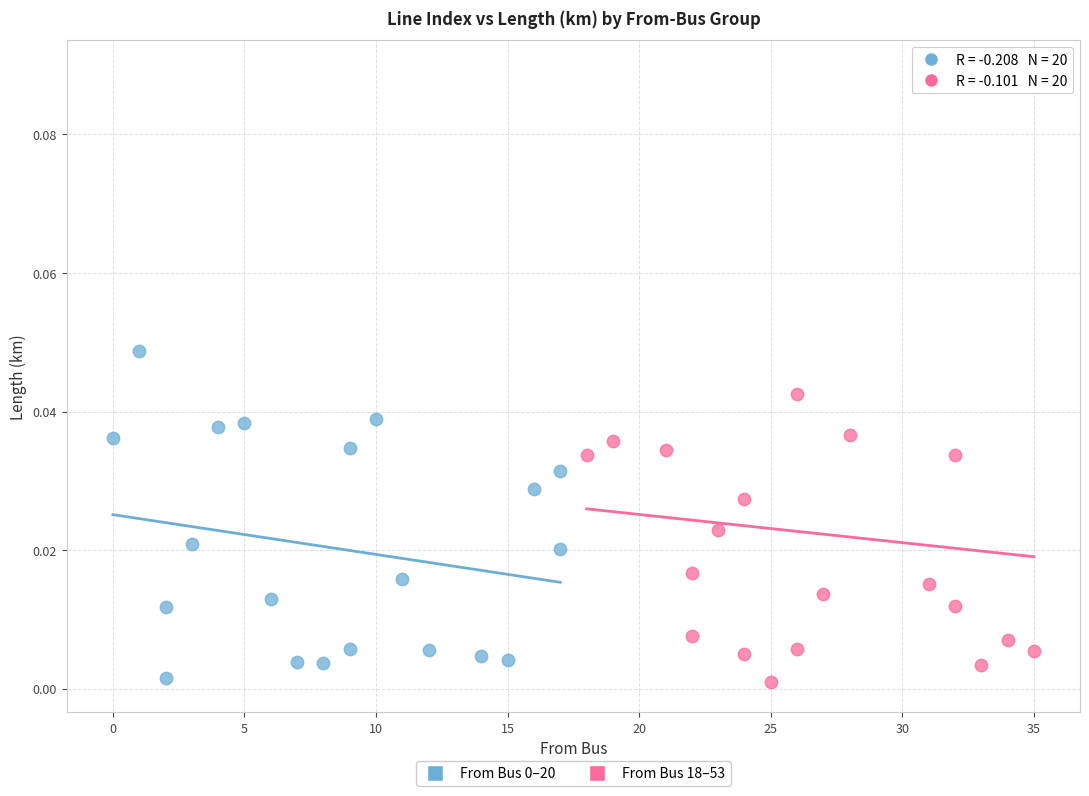

Which series reaches the maximum Y coordinate?

From Bus 18–53